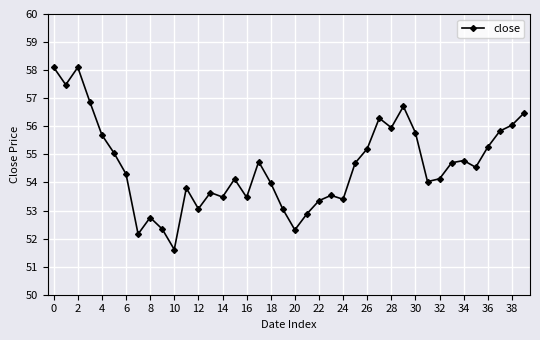

True or false: there are more than 0 points higher than both neighbors.

True